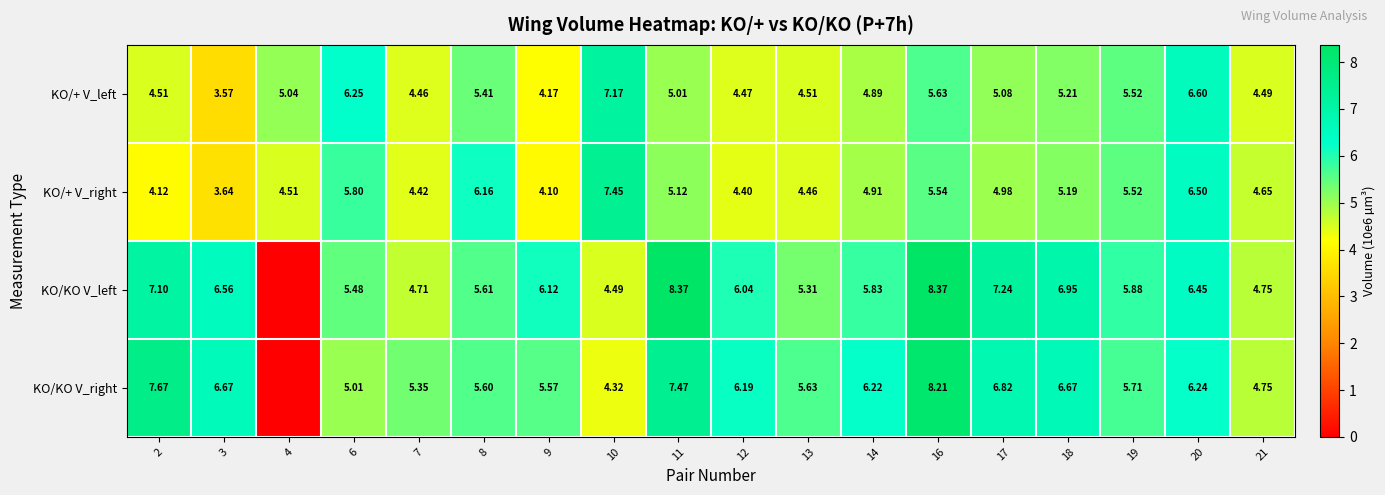

Which series changed the most between 10 and 19?

KO/+ V_right